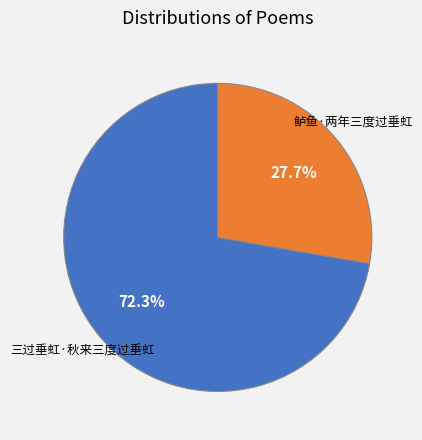

Is there any slice that represents more than half of the pie?

Yes